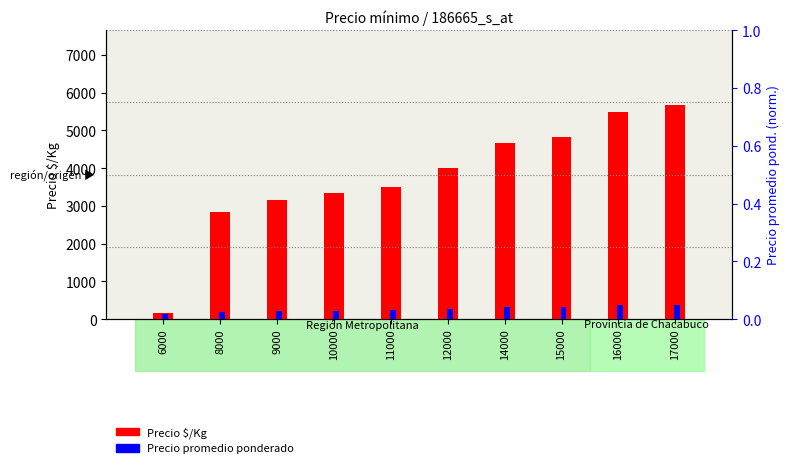

Reading left to right, list all the values displayed in this chart.

Precio $/Kg: 6000=167.0	8000=2833.0	9000=3167.0	10000=3333.0	11000=3500.0	12000=4000.0	14000=4667.0	15000=4833.0	16000=5500.0	17000=5672.0
Precio promedio ponderado: 6000=0.0	8000=0.0	9000=0.0	10000=0.0	11000=0.0	12000=0.0	14000=0.0	15000=0.0	16000=0.0	17000=0.1